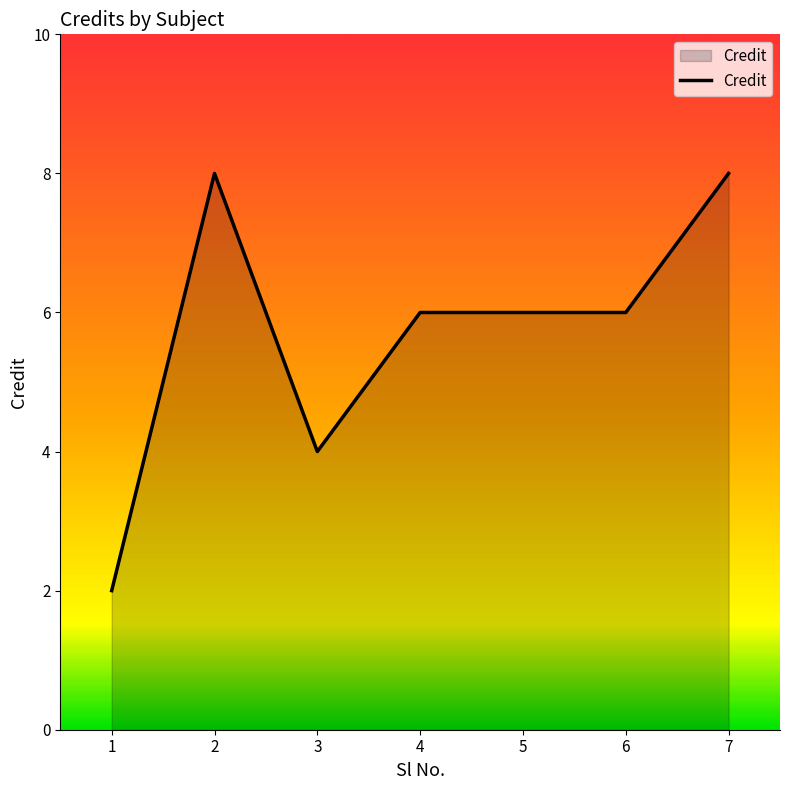

Where is the first local maximum?

2